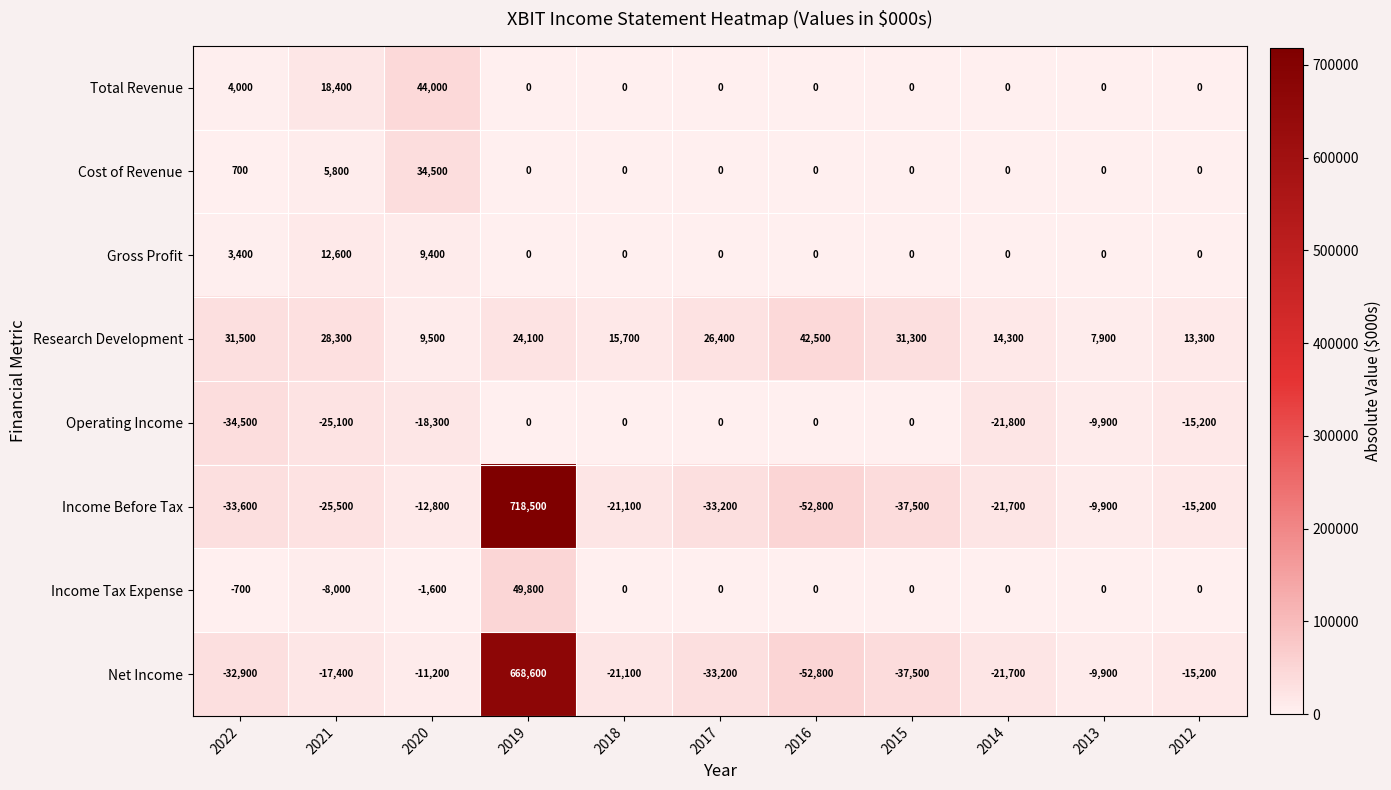

What is the average value of the Total Revenue series?

6036